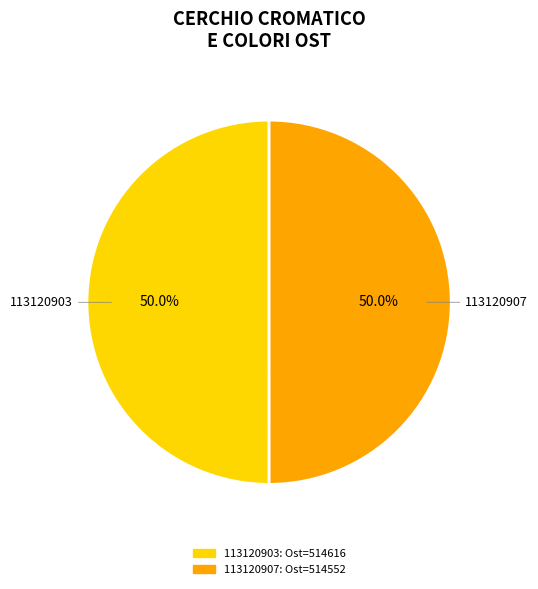

Combined, what portion of the pie is 113120907 and 113120903?

100.0%